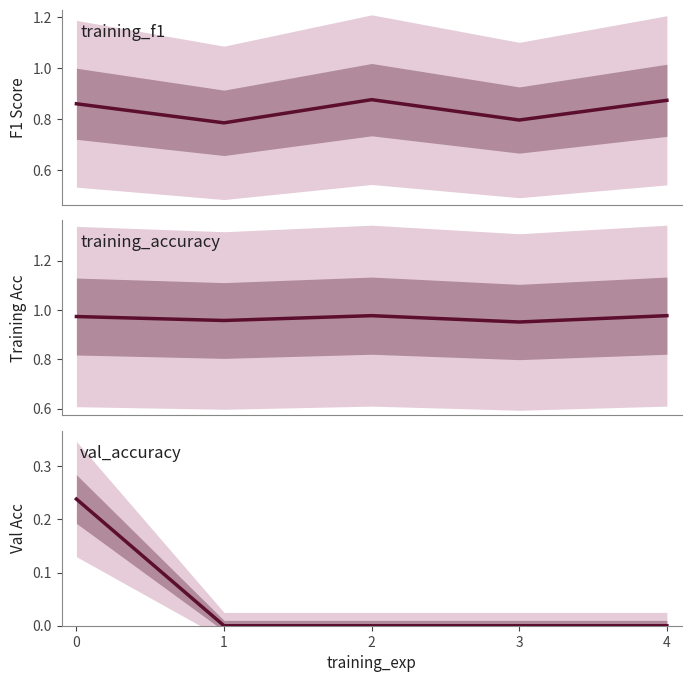

List the series in order of their peak value, highest first.

training_accuracy, training_f1, val_accuracy